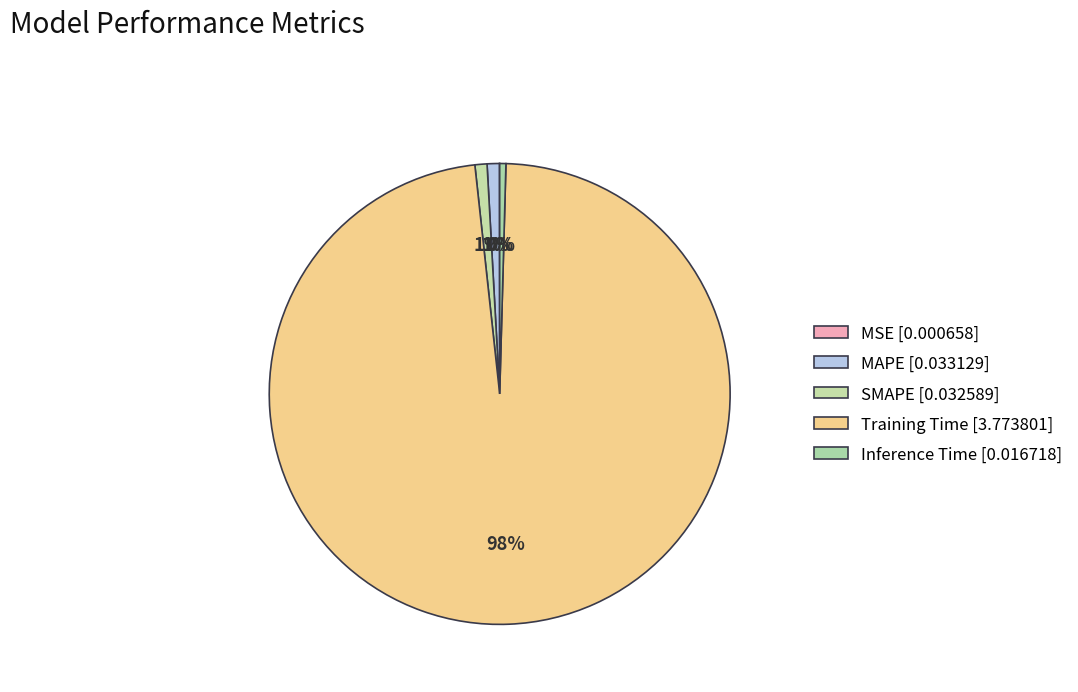

Is SMAPE the majority of the pie?

No